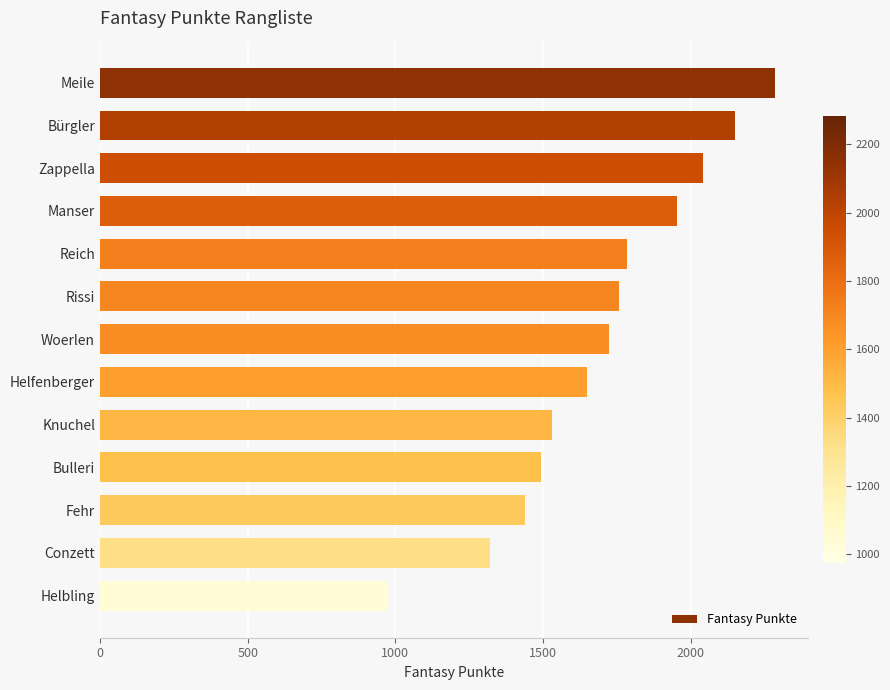

What is the label of the 11th bar from the bottom?

Zappella